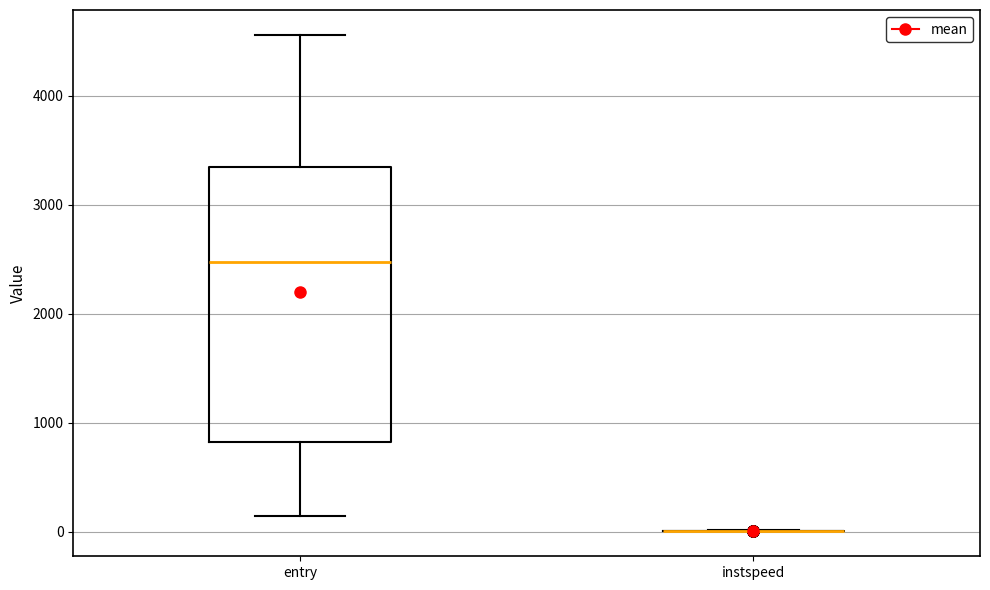

Comparing the boxes themselves (not the whiskers), which one is the tallest?

entry